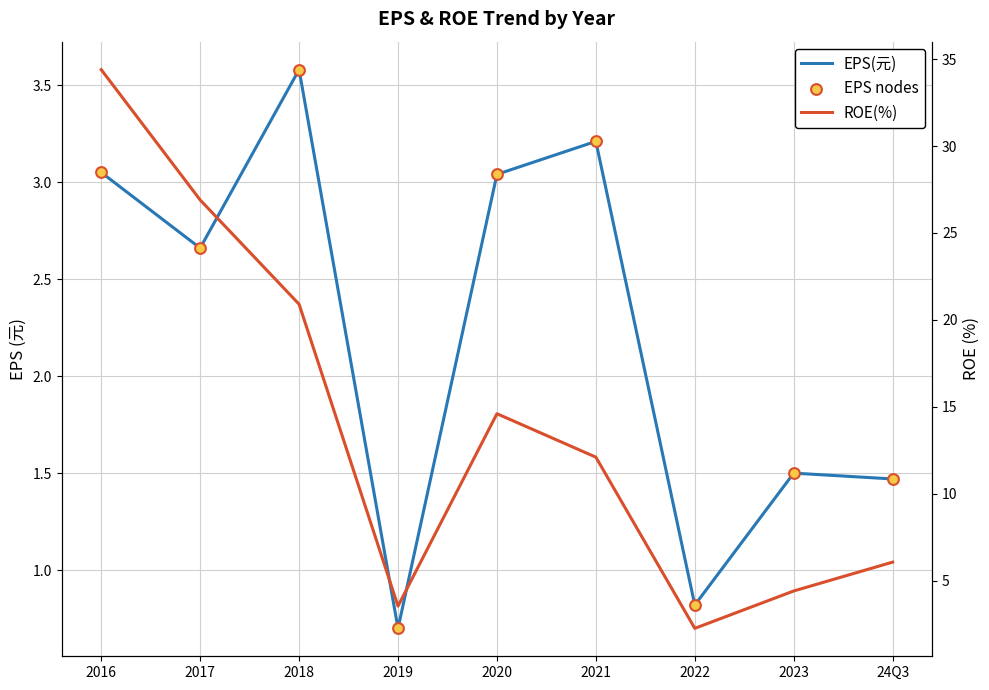

Is the value of EPS nodes at 2021 greater than the value of ROE(%) at 2019?

No